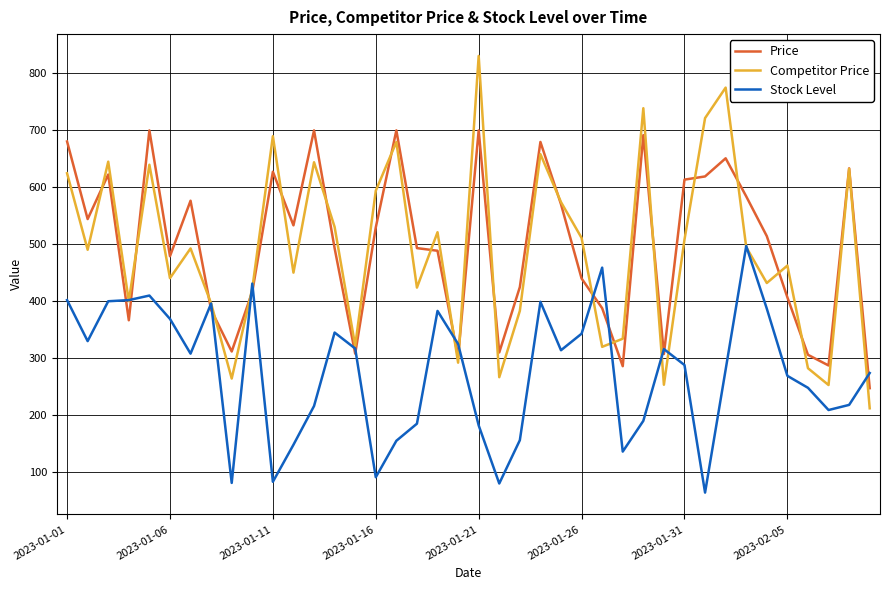

Which series has the widest spread of values?

Competitor Price